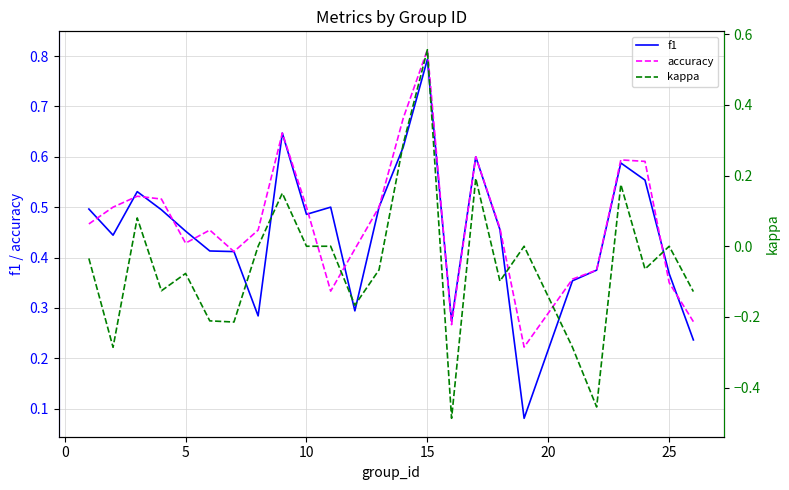

True or false: kappa and f1 cross at least once.

False